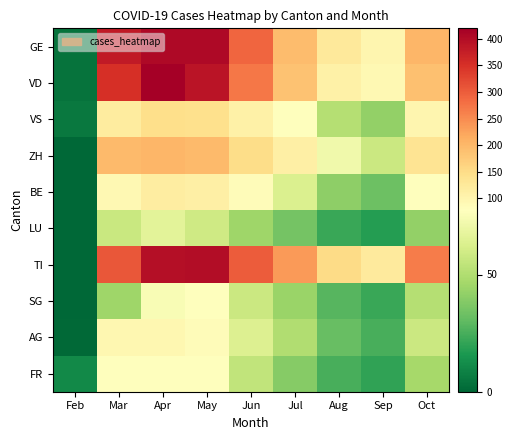

Rank the series by their maximum value, from lowest to highest.

LU, FR, SG, AG, BE, VS, ZH, TI, GE, VD